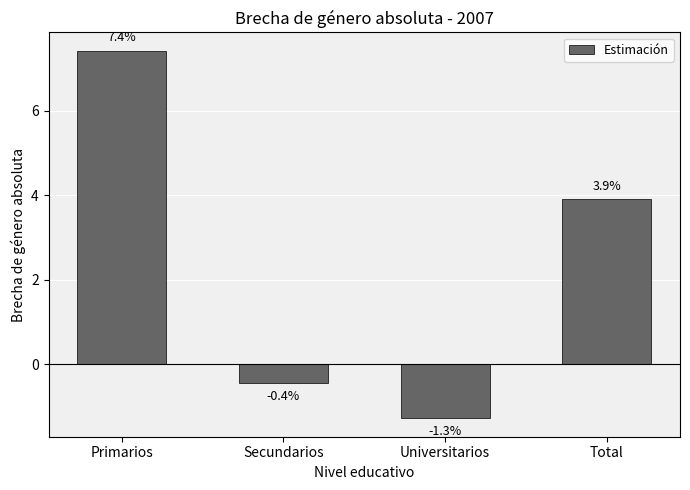

Does the chart contain any negative values?

Yes